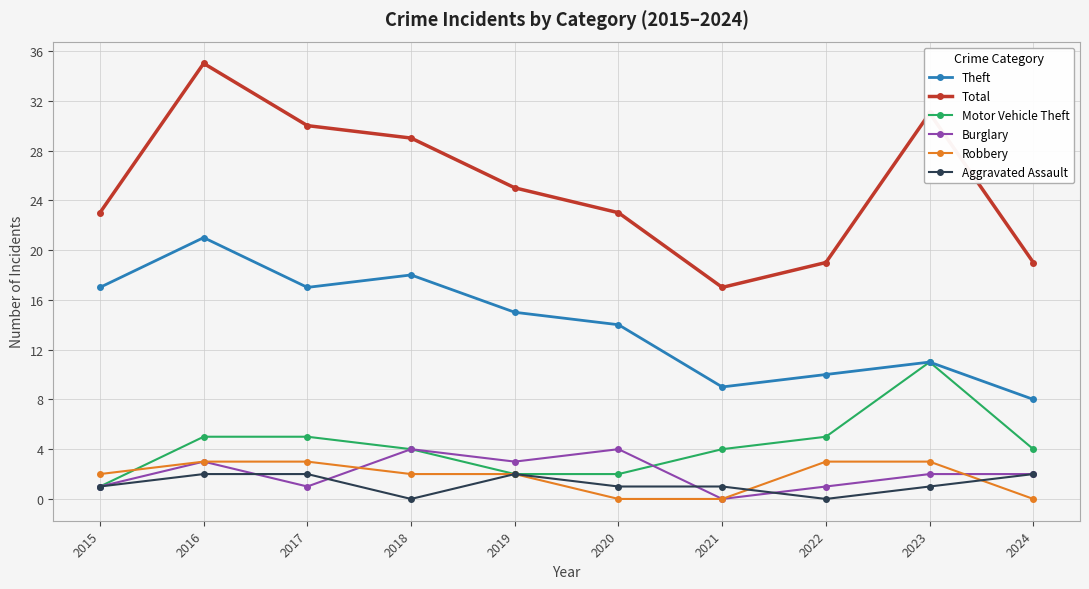

How many series are shown in this chart?

6